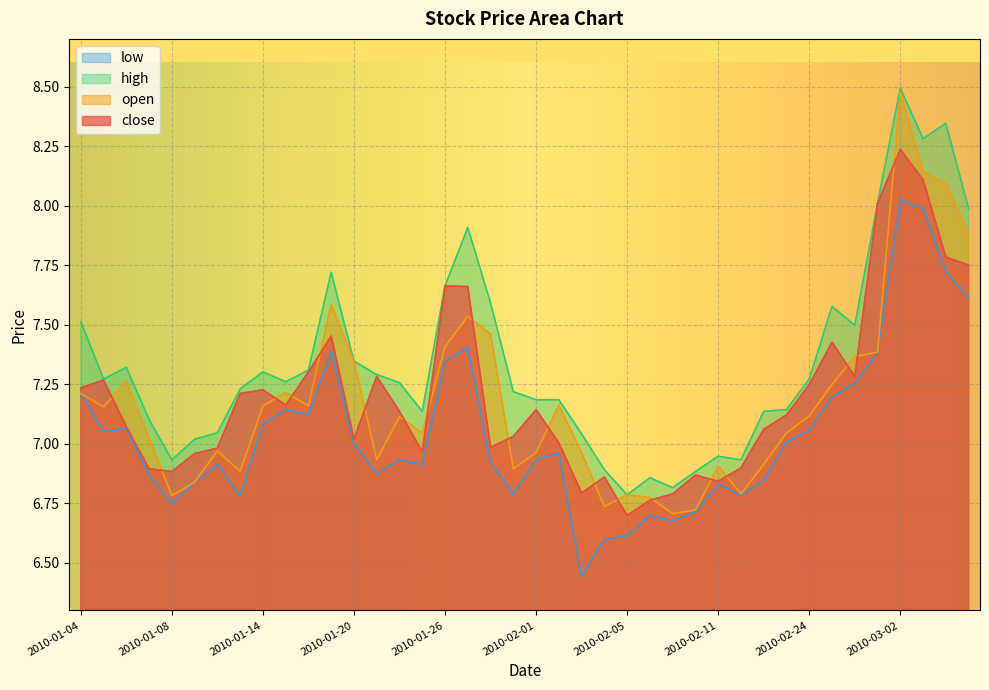

What are all the series names shown in the legend?

low, high, open, close